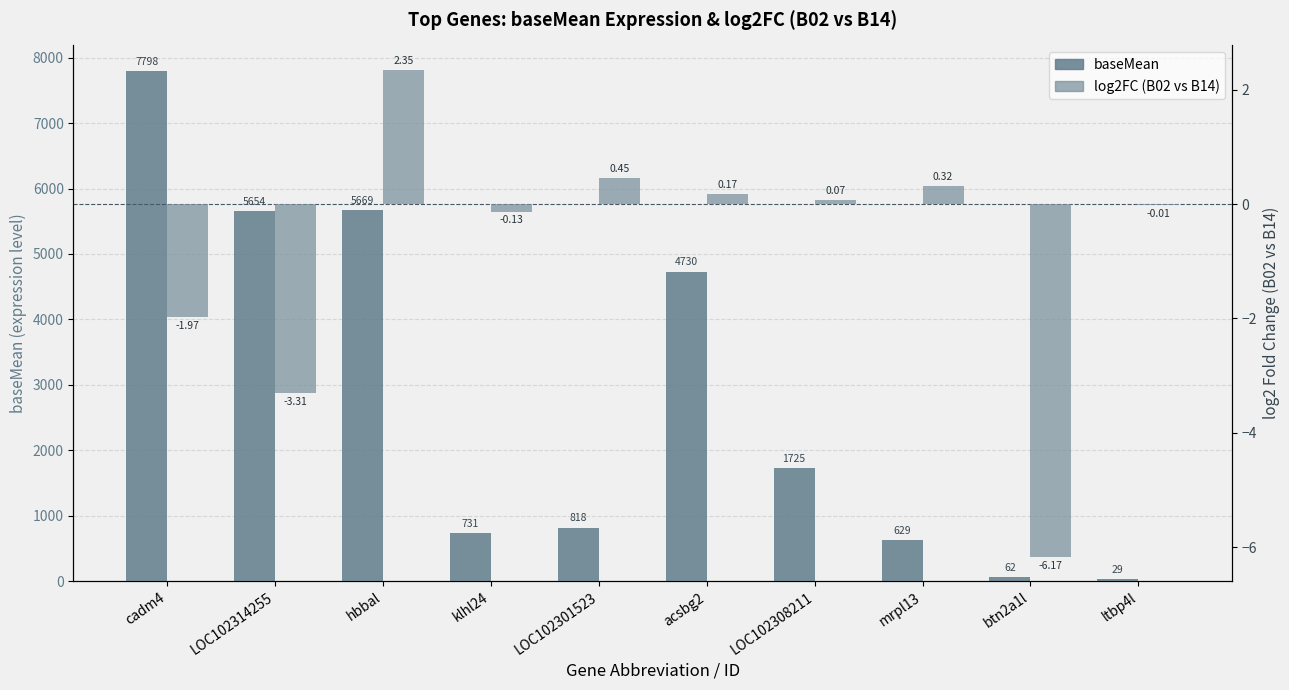

What is the lowest value of the log2FC (B02 vs B14) series?

-6.2